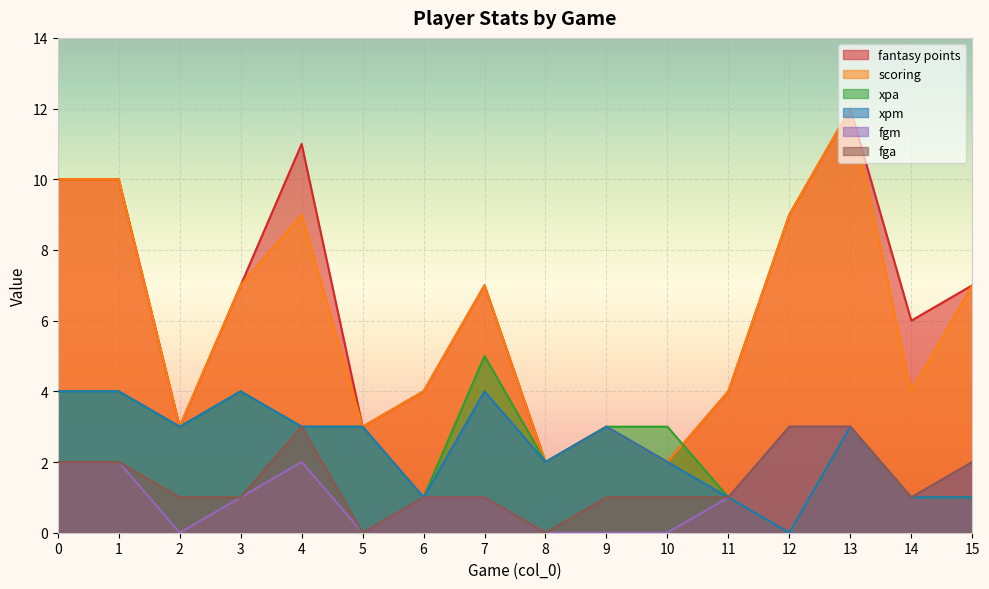

What is the value of the xpm point at the 3rd from the left?

3